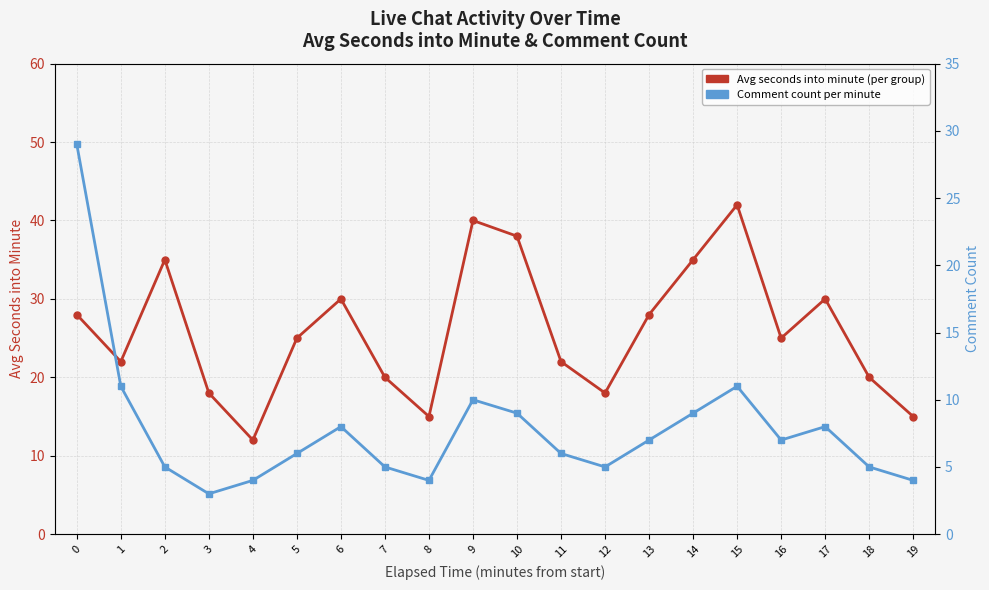

After their last crossing, which series has the higher values: Avg seconds per minute group or Comment count per minute?

Avg seconds per minute group